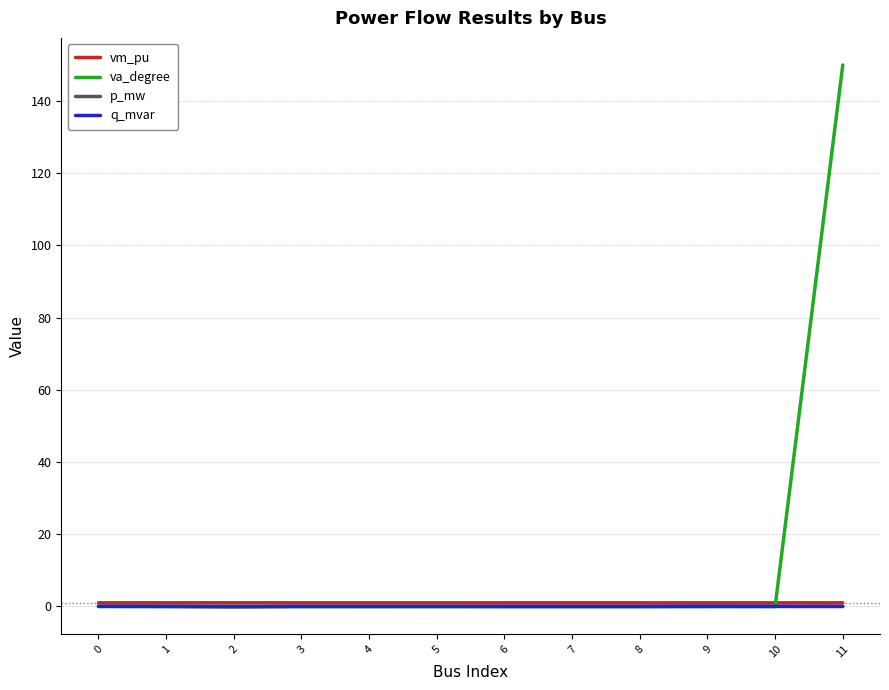

After their last crossing, which series has the higher values: va_degree or p_mw?

va_degree